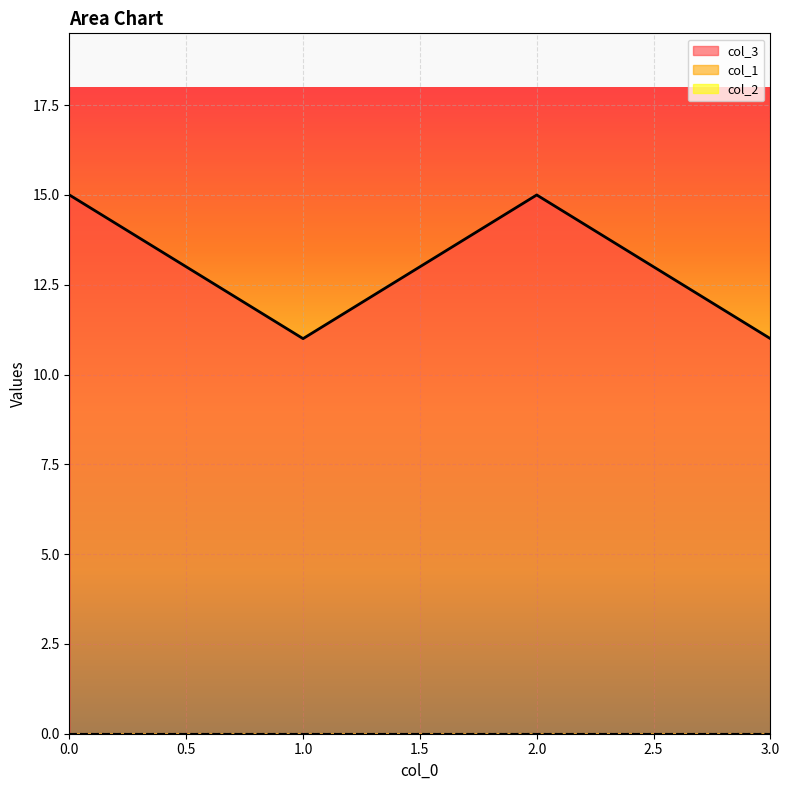

What is the sum of all col_3 values?

52